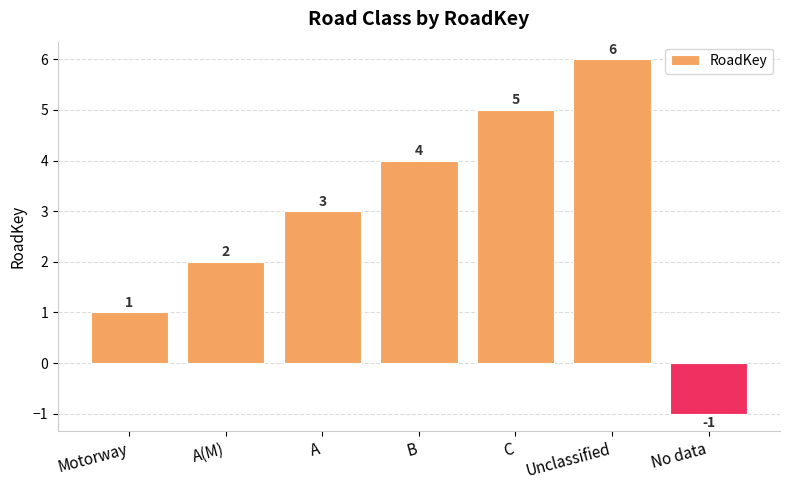

What is the difference between the maximum and second lowest values?

5